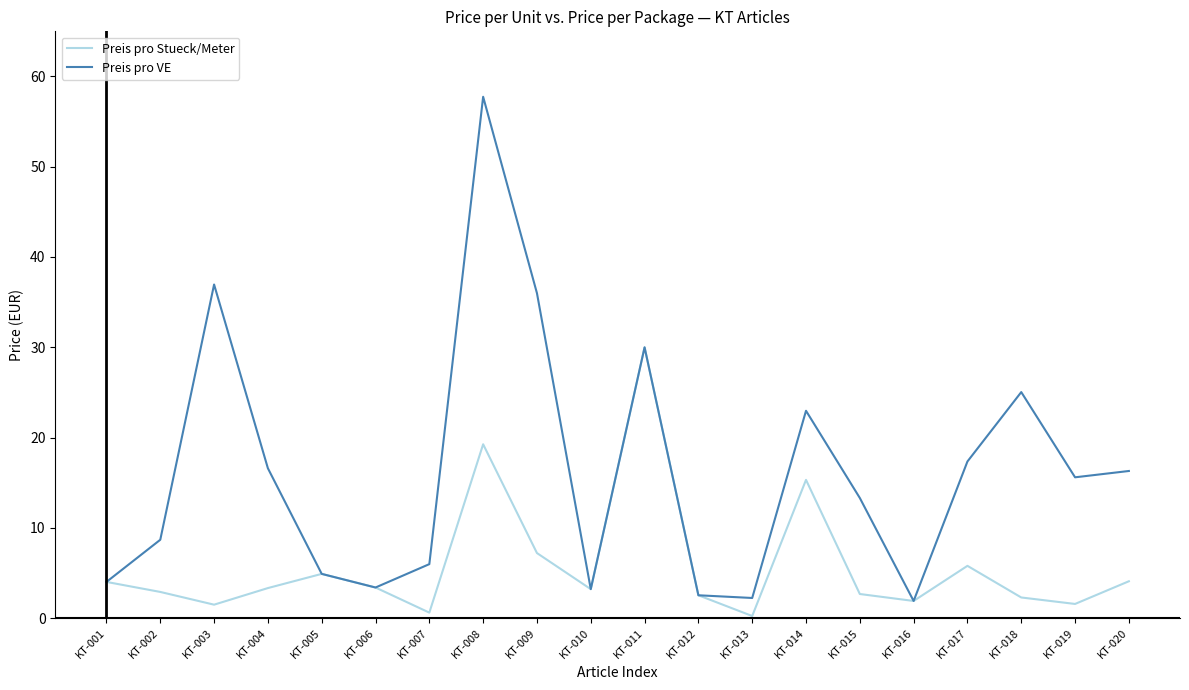

At which label does Preis pro Stueck/Meter reach its peak?

KT-011